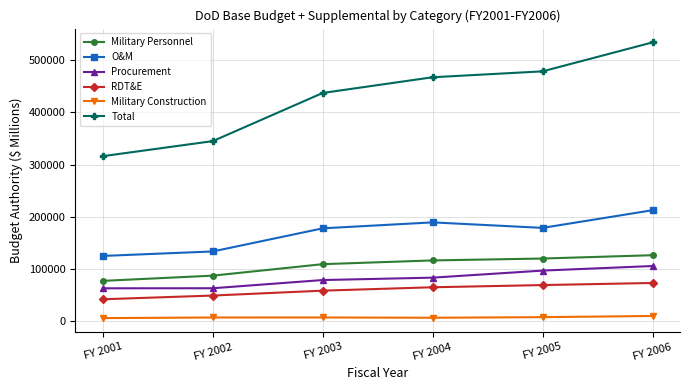

Rank the series at FY 2005 from lowest to highest value.

Military Construction, RDT&E, Procurement, Military Personnel, O&M, Total